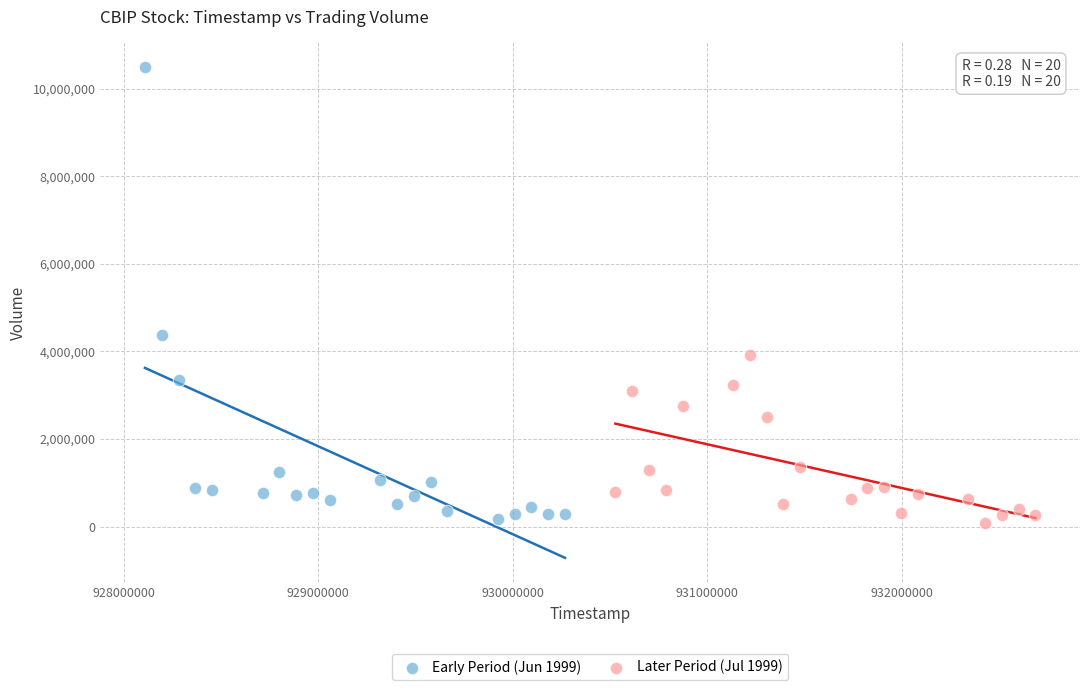

Which series has the widest spread of Y values?

Early Period (Jun 1999)